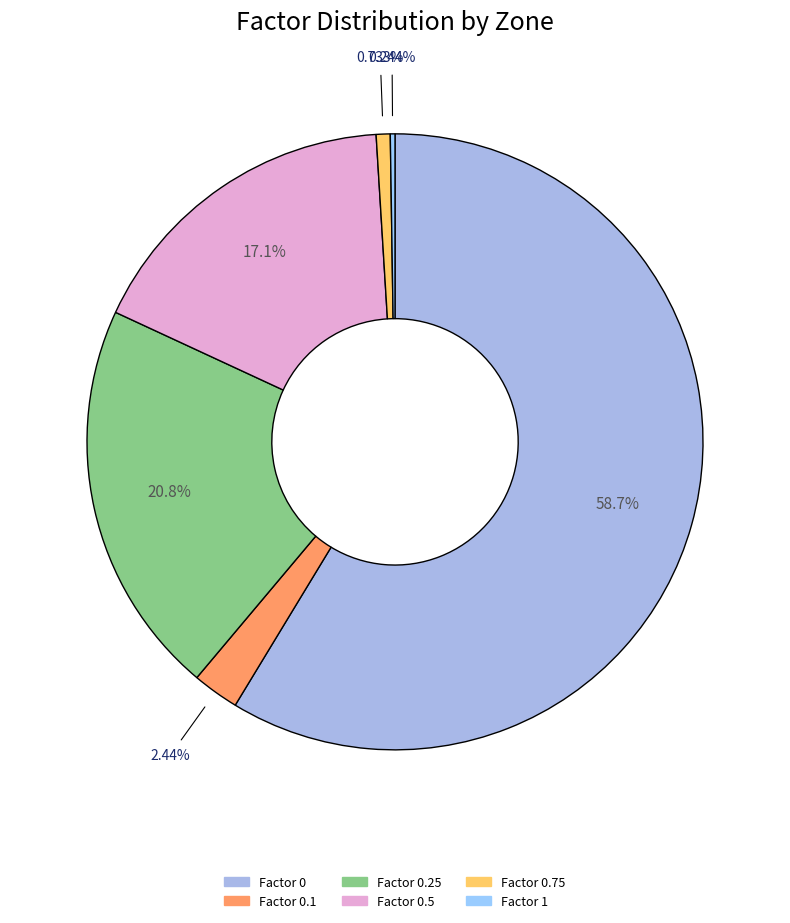

How many slices are in this pie chart?

6